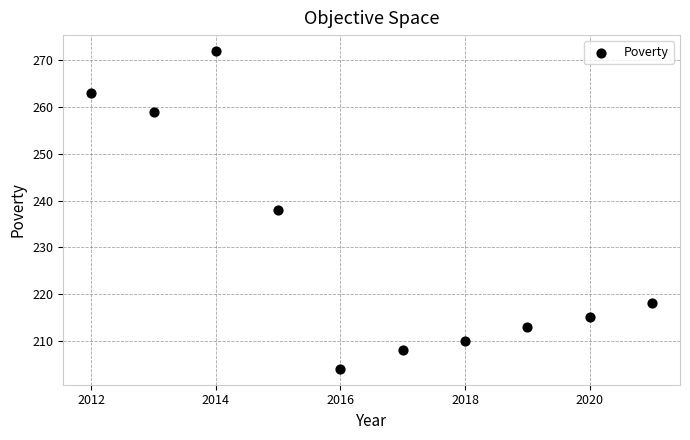

What is the average X value?

2016